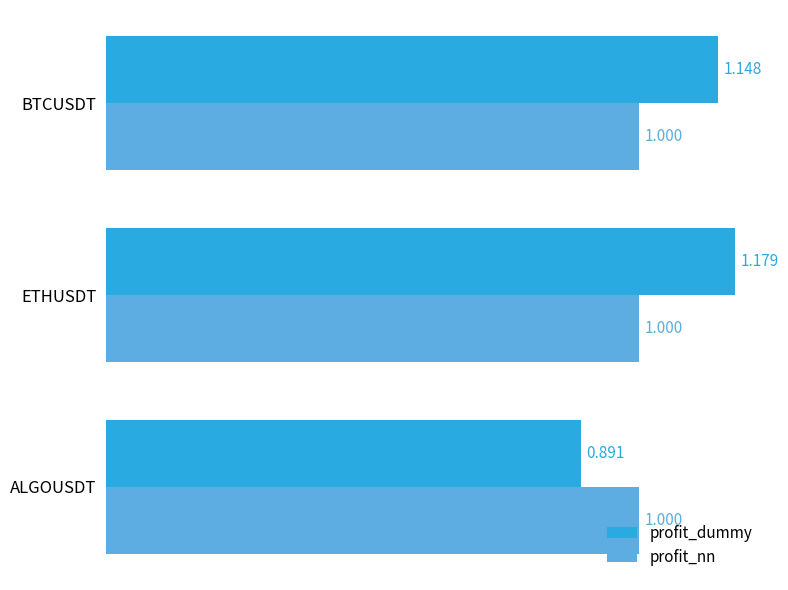

Which category has the highest value in the profit_dummy series?

ETHUSDT